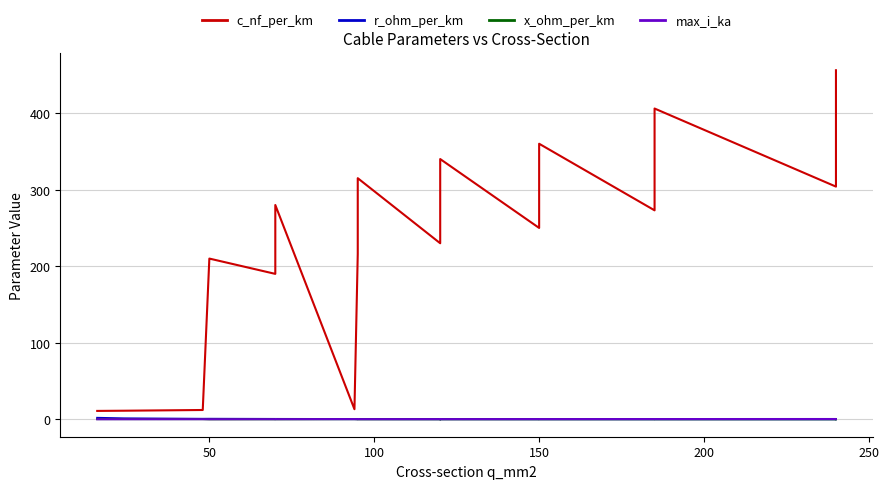

Is the value of max_i_ka at 300 greater than the value of x_ohm_per_km at 250?

Yes